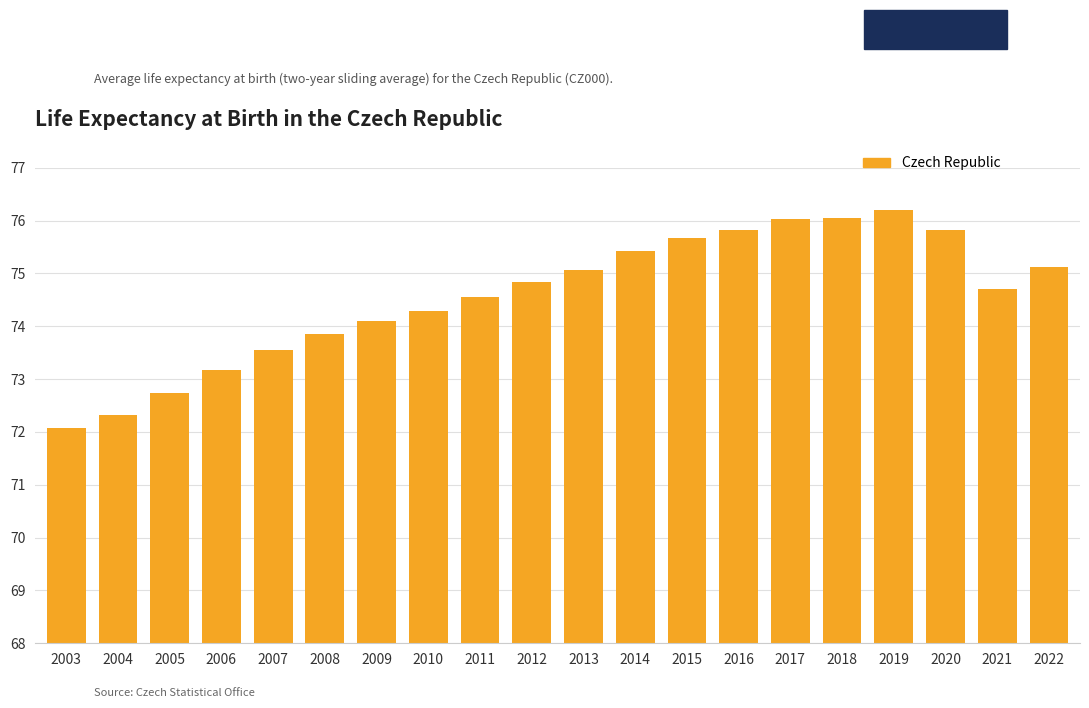

What is the difference between the maximum and second lowest values?

3.9